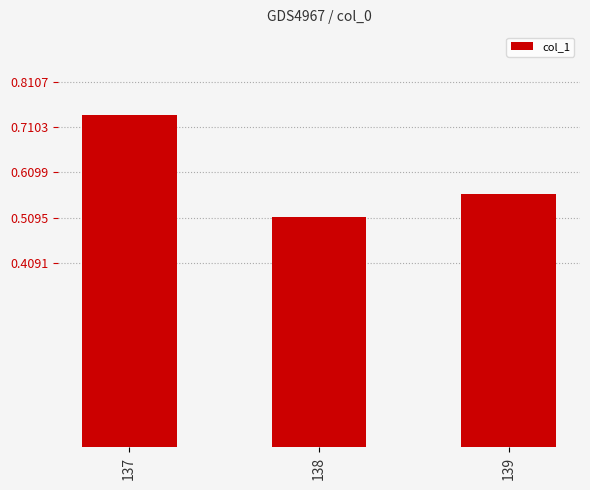

How many values are between 0 and 1?

3